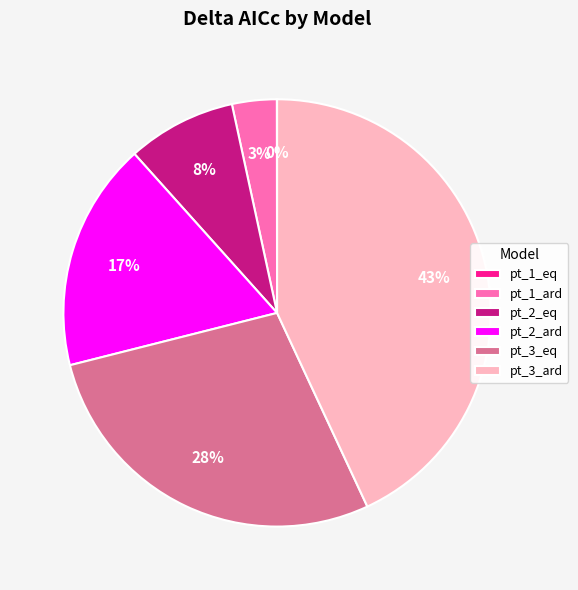

Is the sum of pt_2_eq and pt_3_eq greater than half?

No